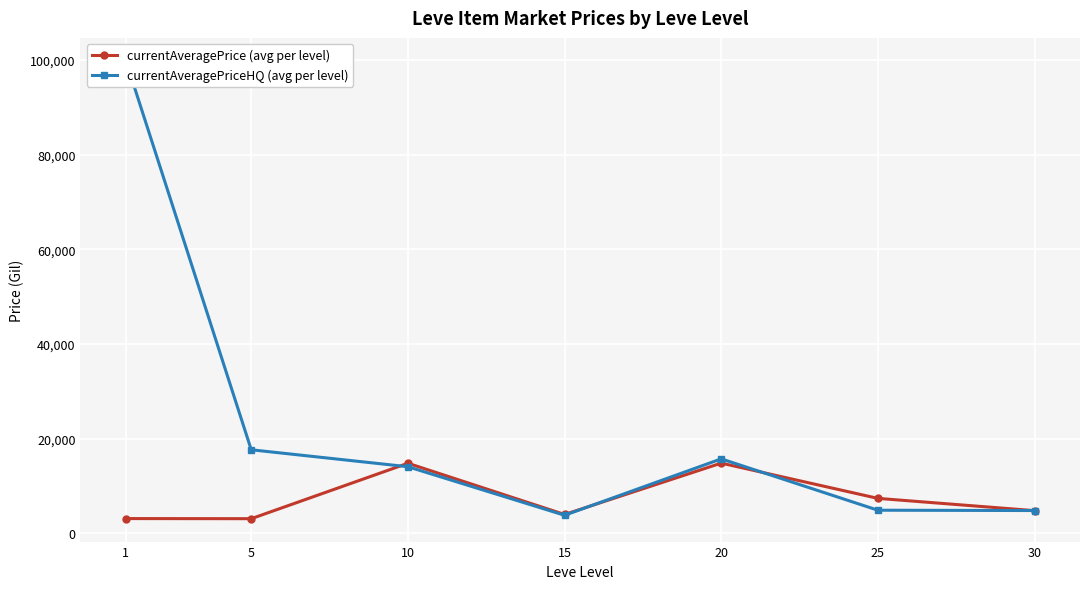

Where is the first local maximum for currentAveragePrice (avg per level)?

10